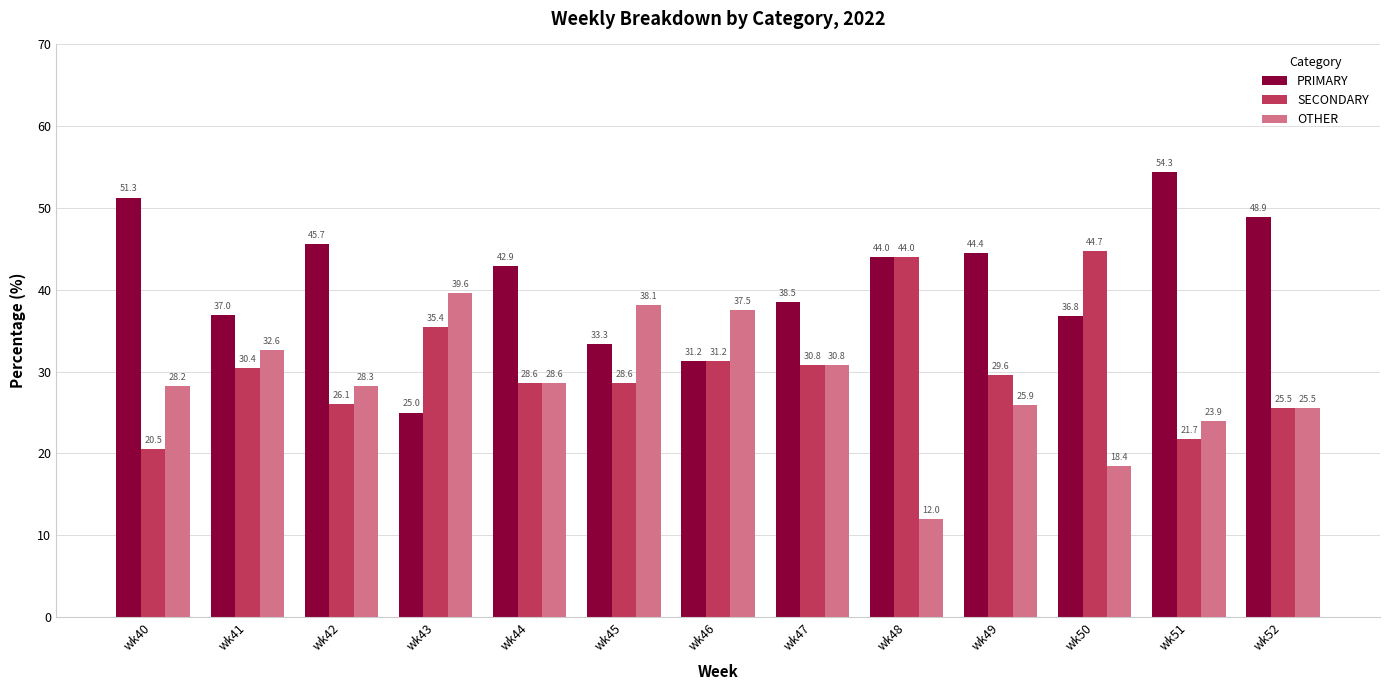

Is it true that PRIMARY equals 45.7 at wk42?

True